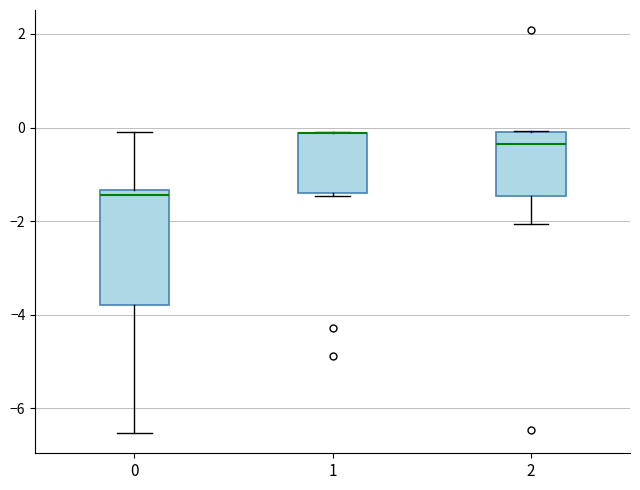

Where is the lower edge of the box at x = 1 on the y-axis? The values are not printed on the chart, so give them approximately, as read against the axis.

-1.4